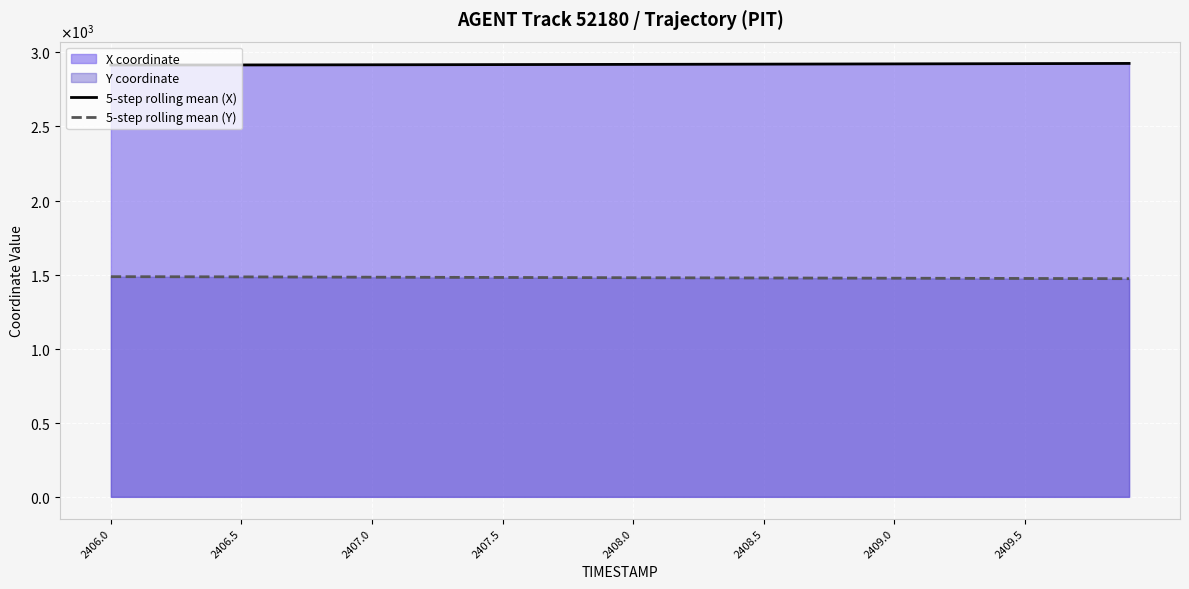

True or false: 5-step rolling mean (X) and 5-step rolling mean (Y) intersect in this chart.

False